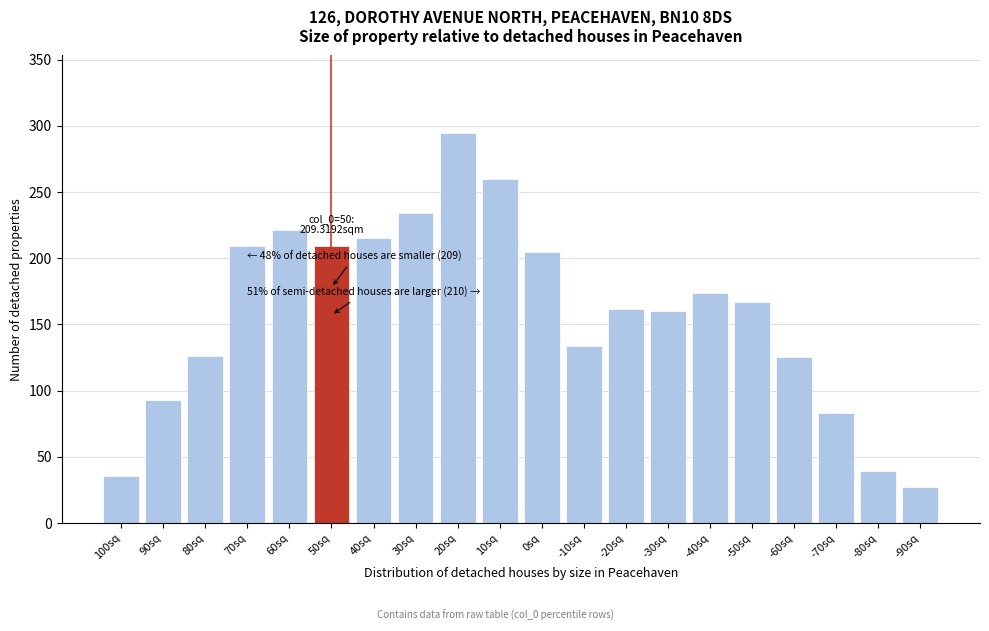

What position from the left is -80sq?

19